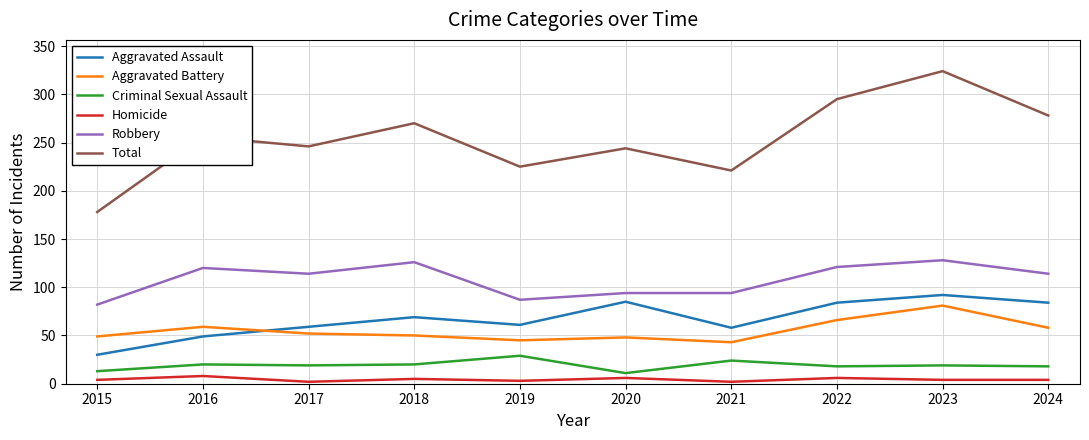

What is the maximum value shown in the chart?

324